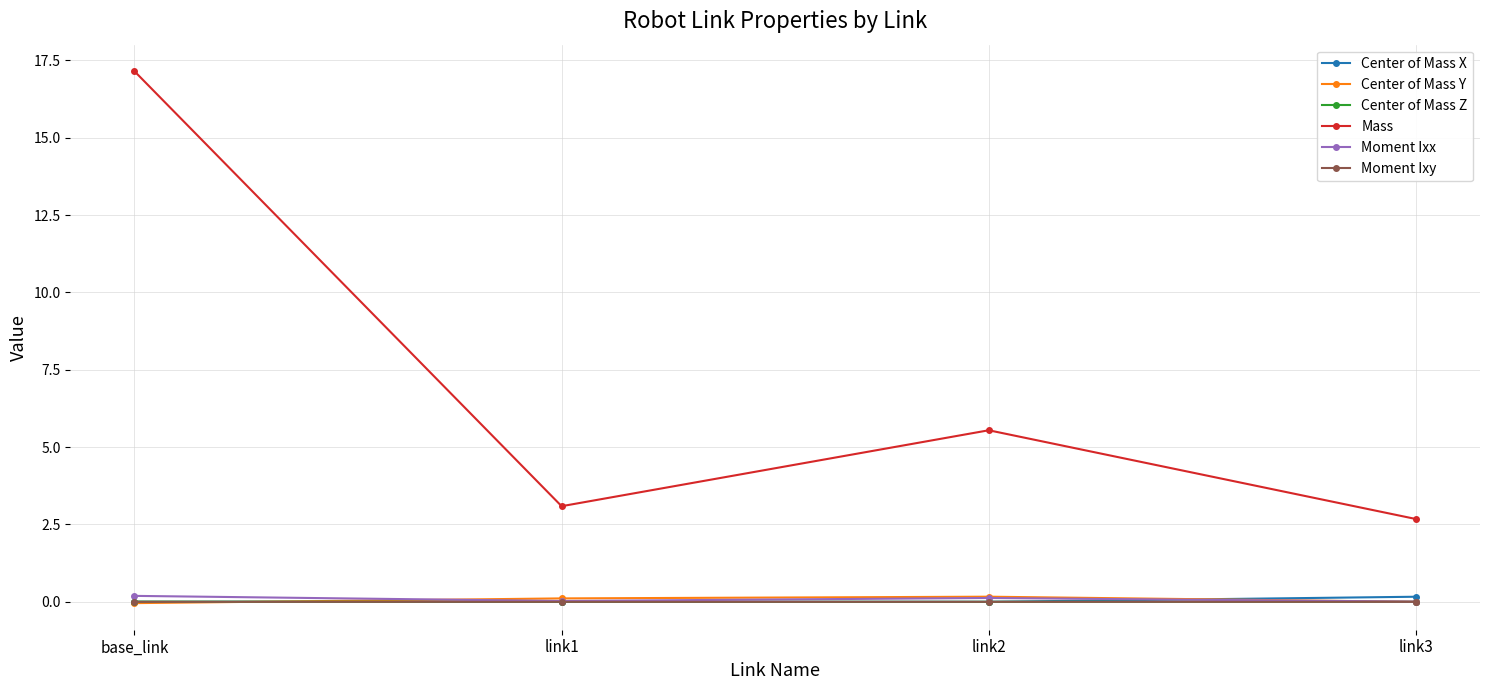

What is the label of the 1st point from the right?

link3